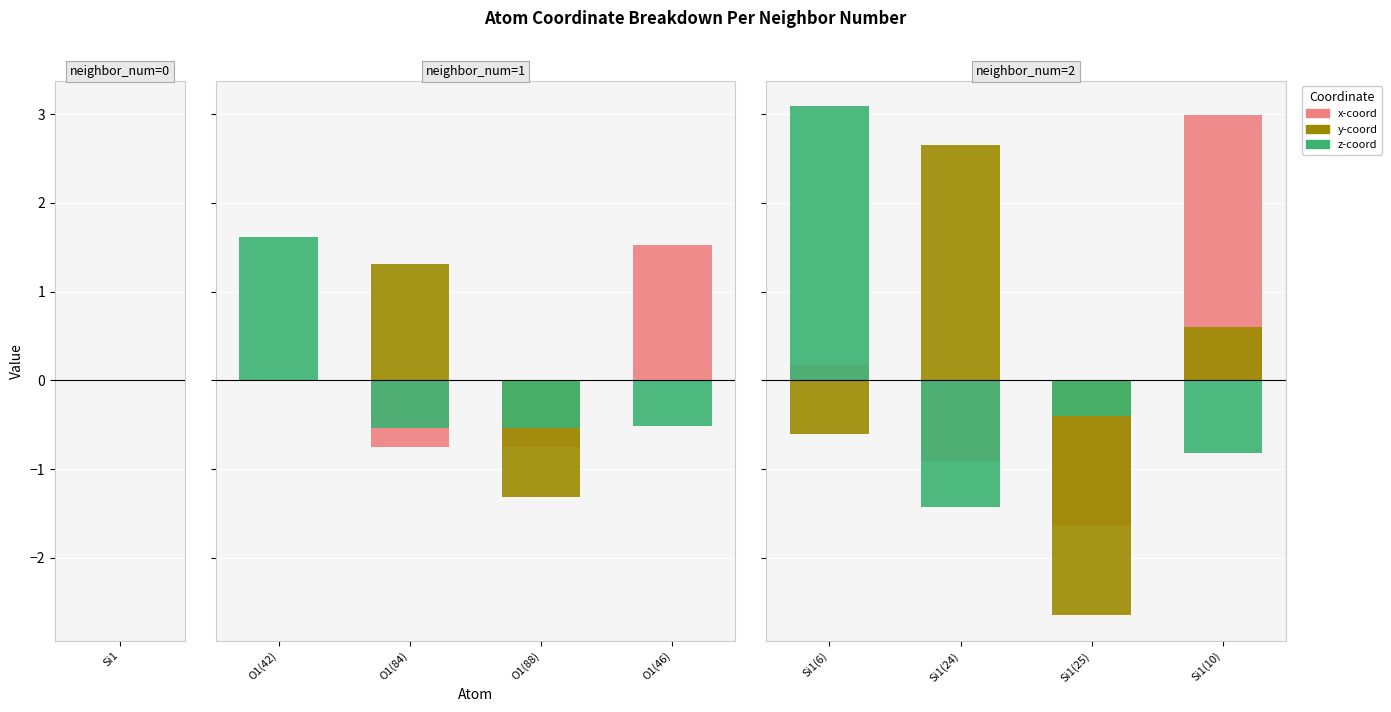

What position from the left is Si1(10)?

4